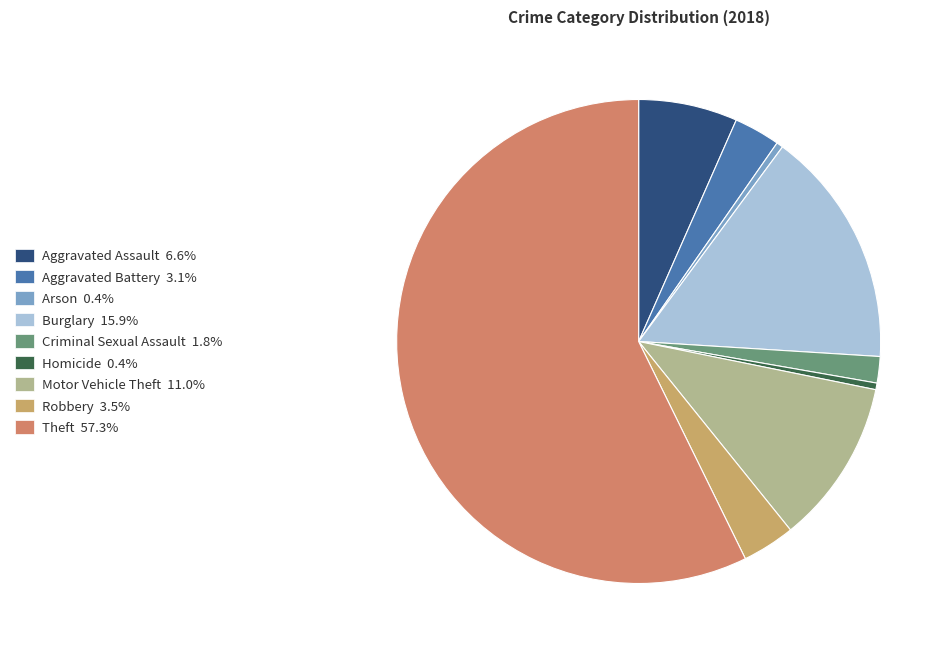

Rank the categories by value from lowest to highest.

Arson, Homicide, Criminal Sexual Assault, Aggravated Battery, Robbery, Aggravated Assault, Motor Vehicle Theft, Burglary, Theft